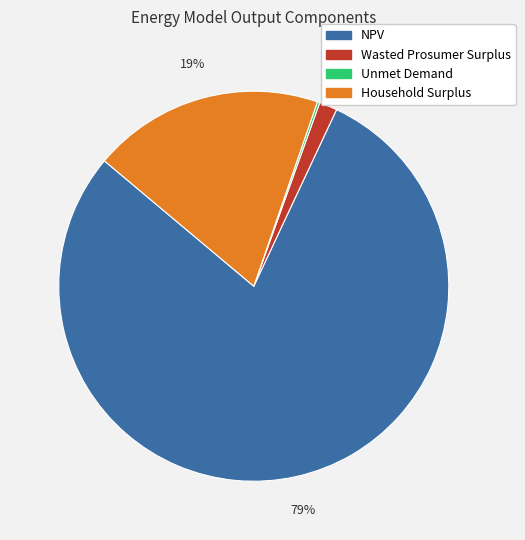

To the nearest percent, what portion does Wasted Prosumer Surplus represent?

1%